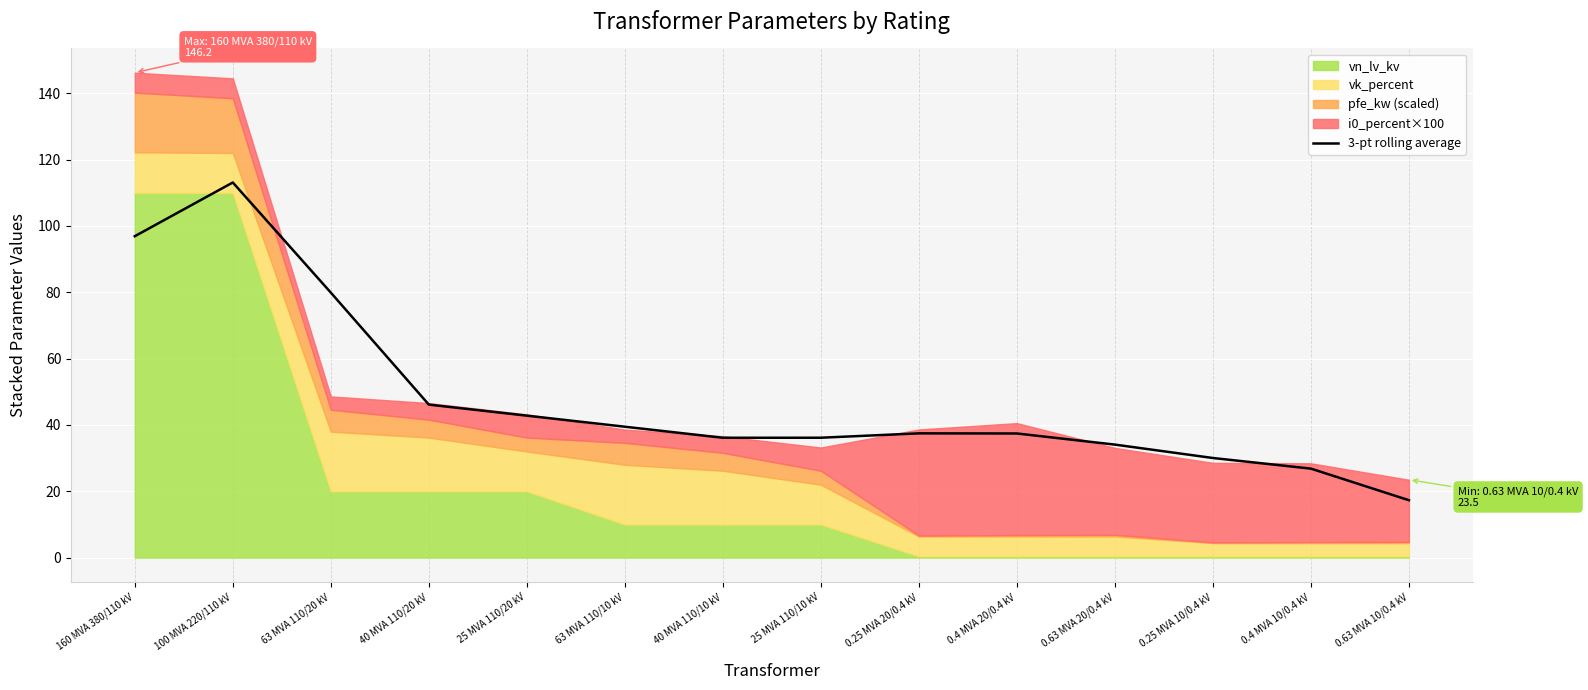

Is it true that the value at 160 MVA 380/110 kV is 65.5?

False